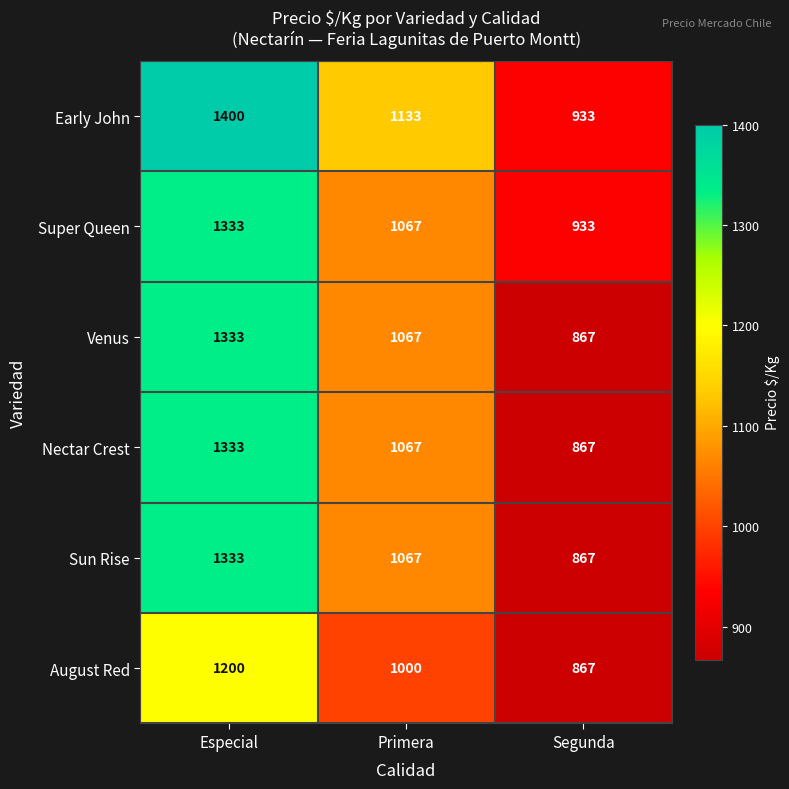

What is the highest value of the August Red series?

1200